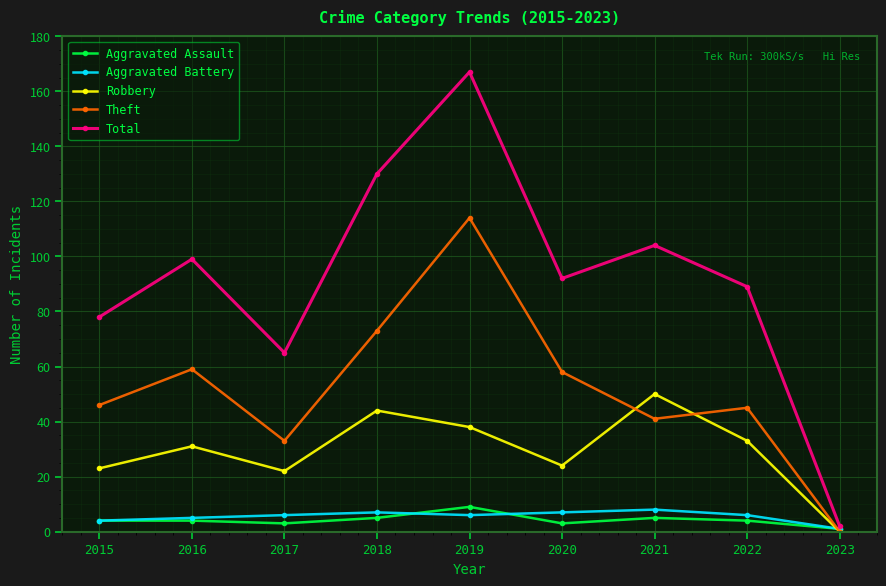

Is the value of Aggravated Assault at 2015 greater than the value of Total at 2015?

No